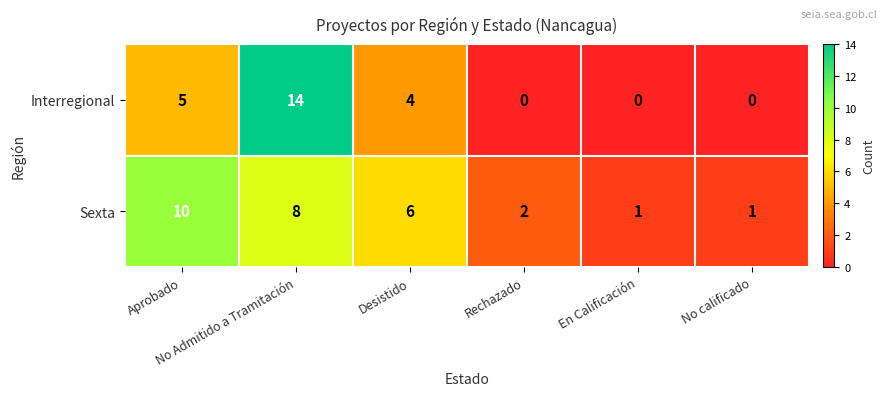

Rank the series by their maximum value, from highest to lowest.

Interregional, Sexta